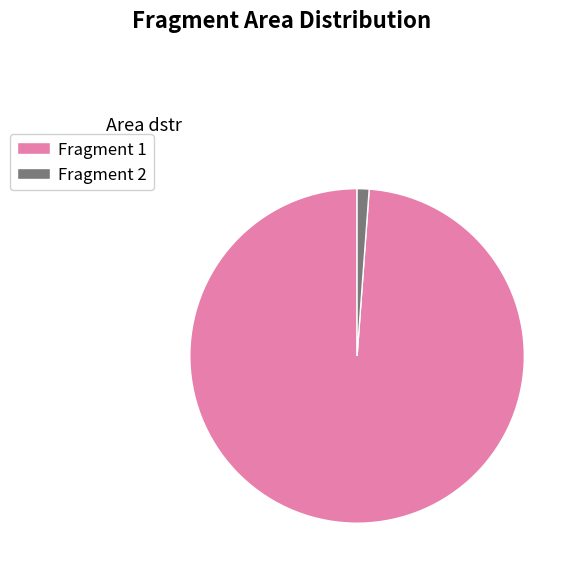

How many segments does this pie chart have?

2